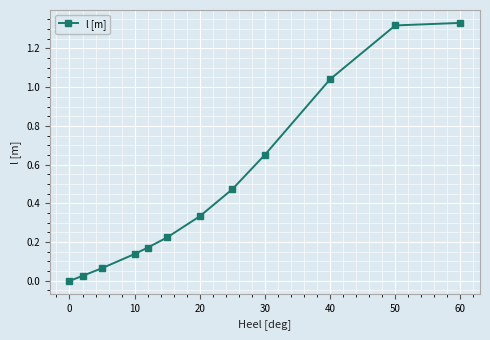

True or false: there are more than 2 points higher than both neighbors.

False